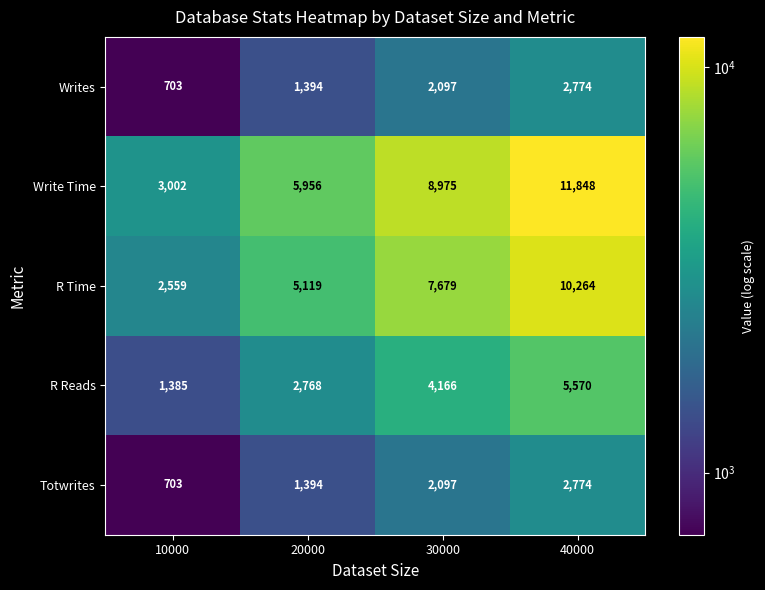

What is the difference between the highest and lowest values at 20000?

4562